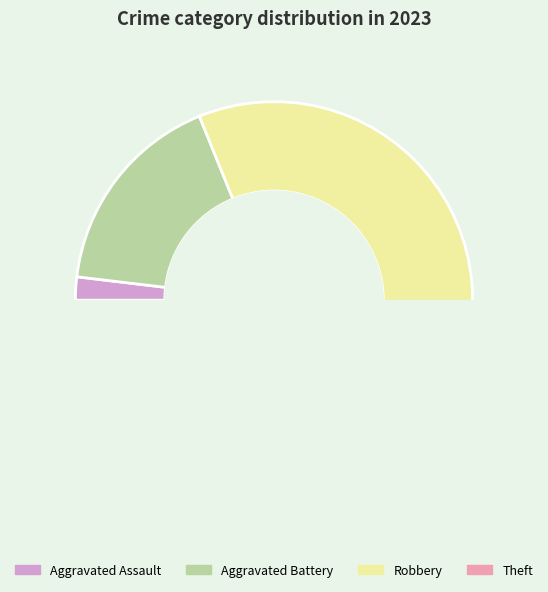

Is it true that Aggravated Assault is 2% of the pie?

True